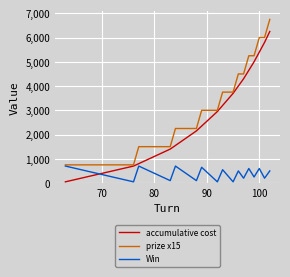

Rank the series by their maximum value, from highest to lowest.

prize x15, accumulative cost, Win